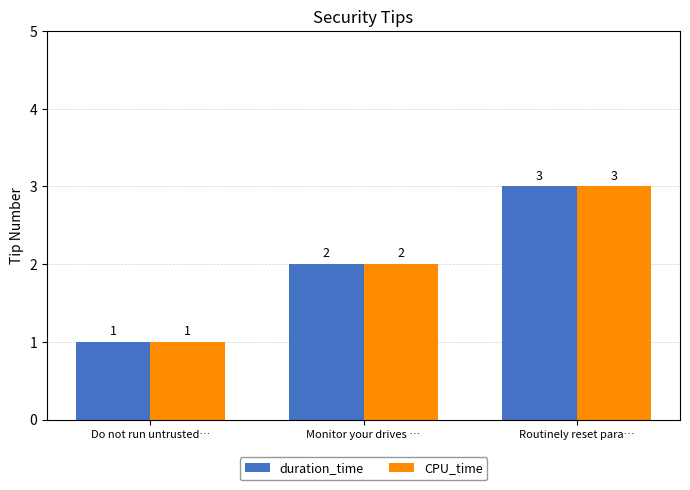

Rank the categories by duration_time value from lowest to highest.

Do not run untrusted…, Monitor your drives …, Routinely reset para…